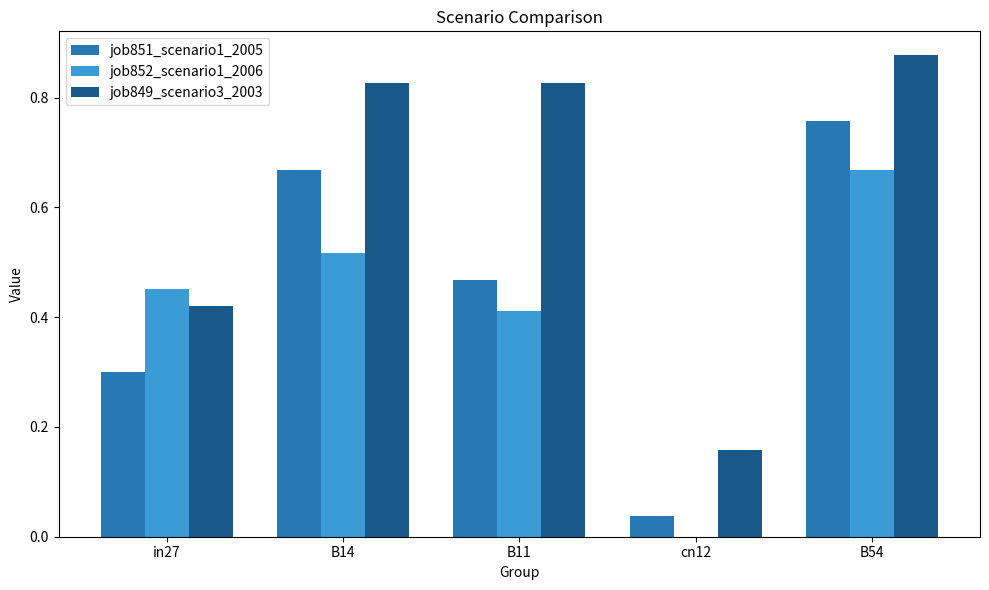

True or false: job852_scenario1_2006 has a value of 0.0 at cn12.

True